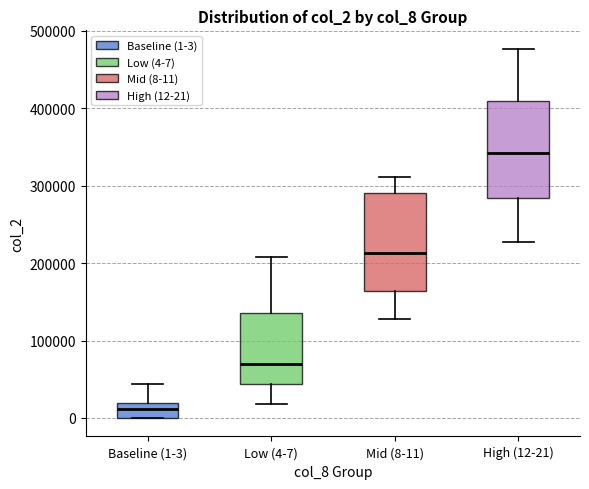

Where does the lower whisker of the box for Mid (8-11) end on the y-axis? The values are not printed on the chart, so give them approximately, as read against the axis.

130000